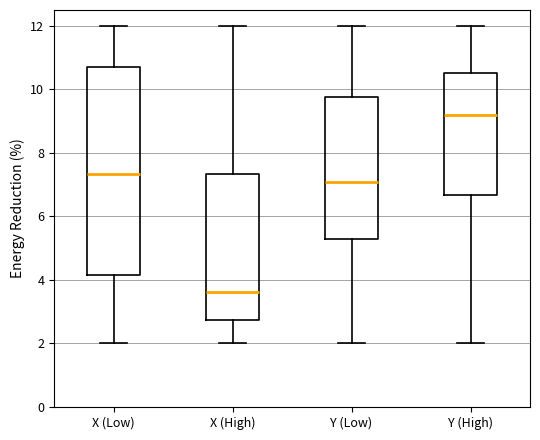

Which box has the highest median line?

Y (High)